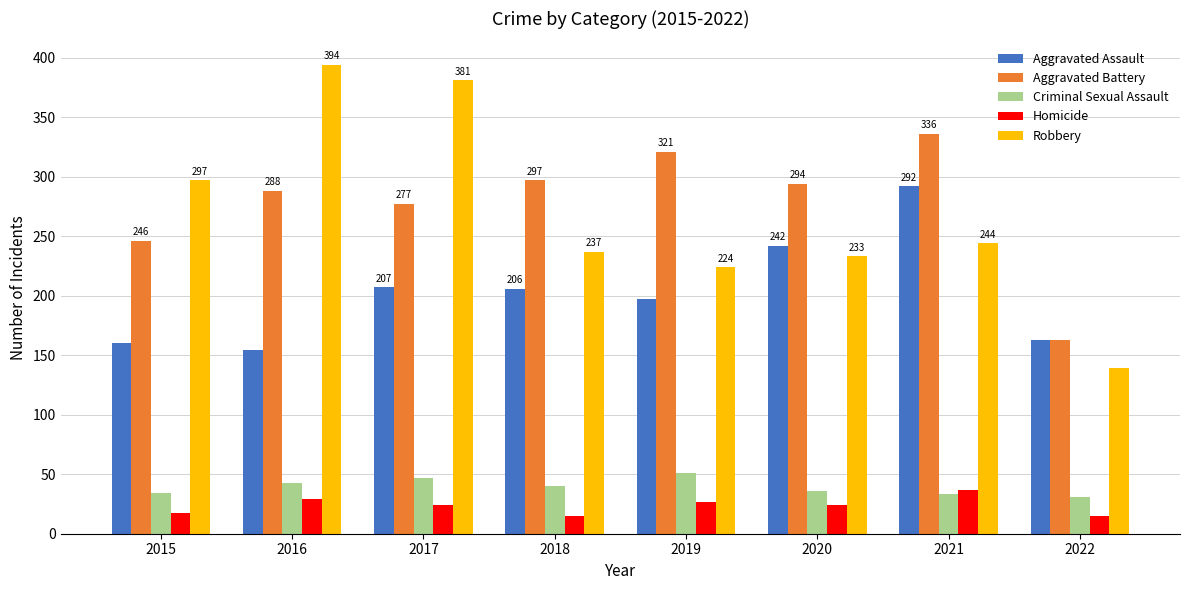

Which label corresponds to the largest value in the chart?

2016